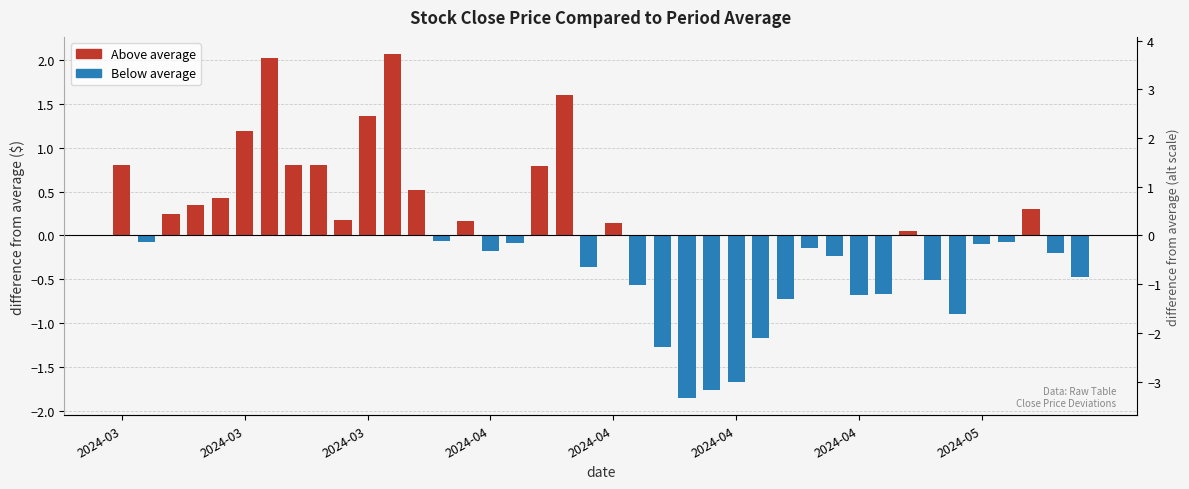

What is the greatest value displayed?

2.1